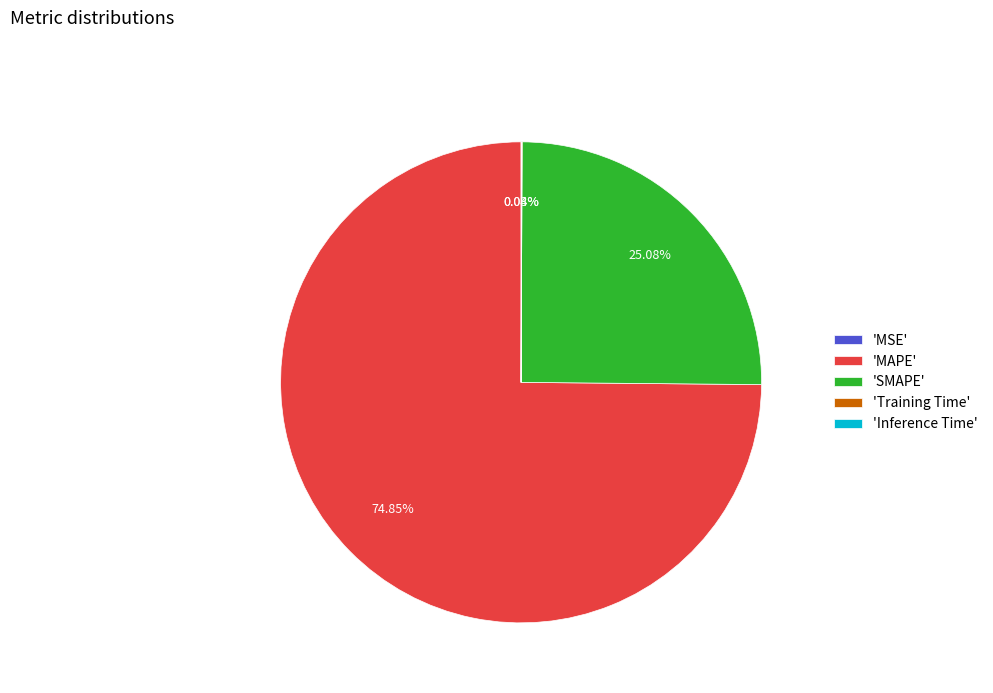

Which slice is the largest?

'MAPE'